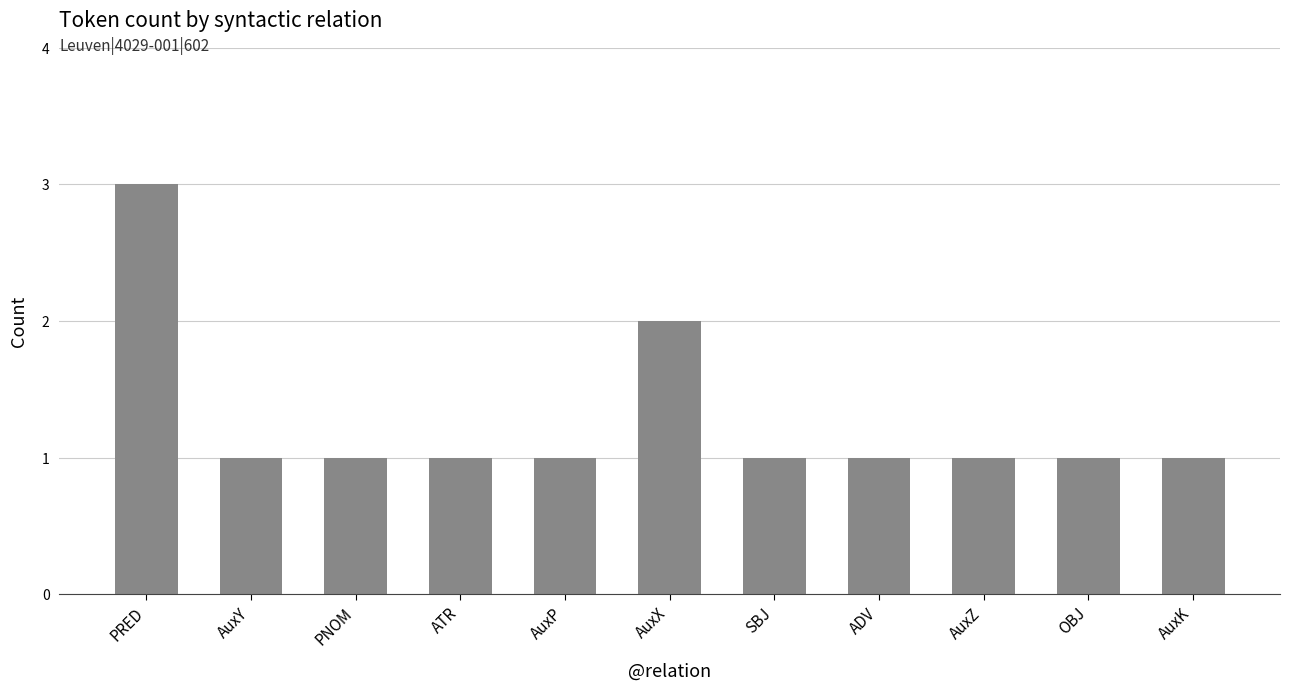

True or false: the data shows 2 at AuxY.

False